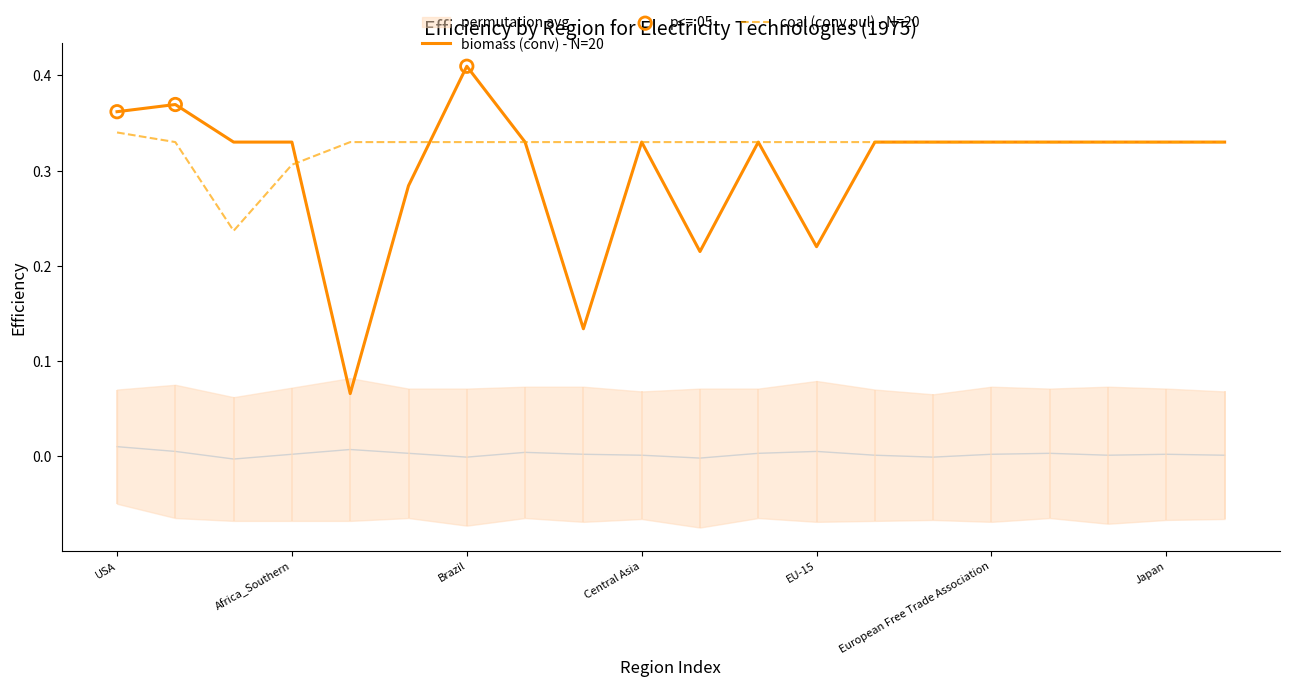

What are all the series names shown in the legend?

biomass (conv), coal (conv pul)